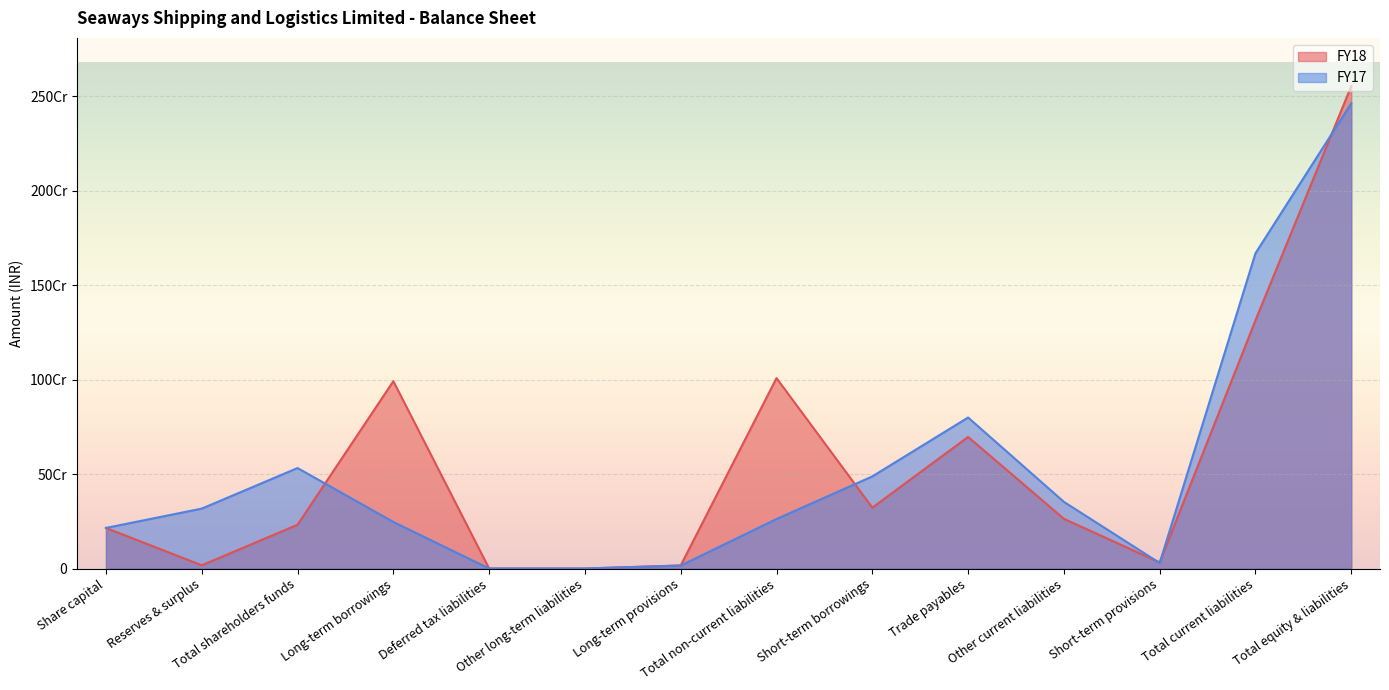

How many categories are shown in the chart?

14